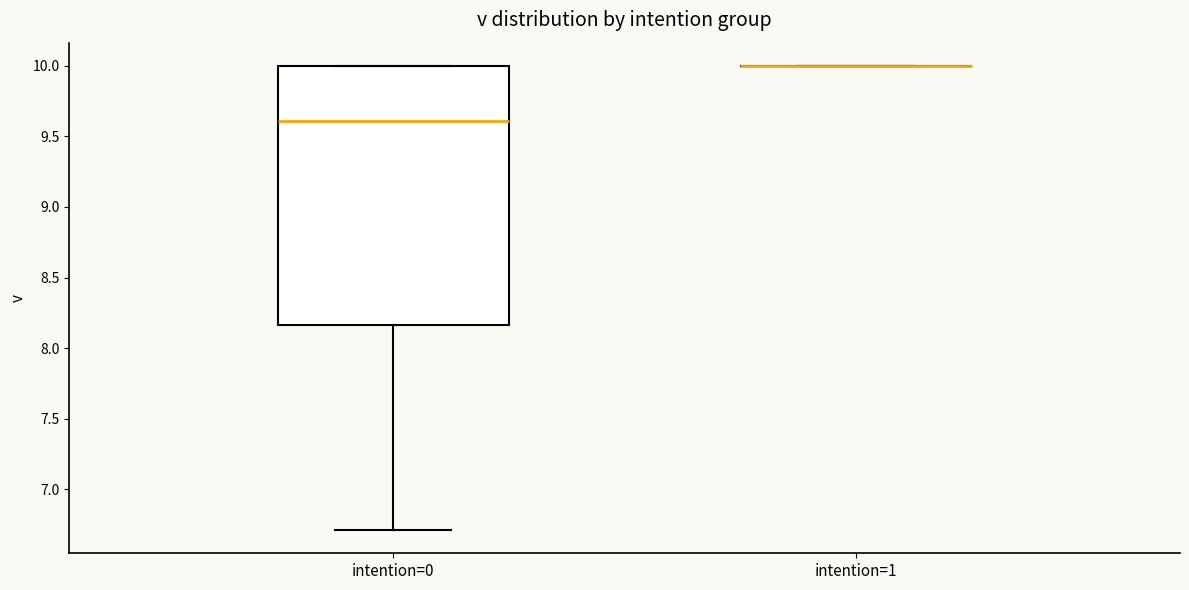

Reading left to right, read every box against the y-axis: the position of its median line, the range the box covers, and the ends of its whiskers. The values are not printed on the chart, so give them approximately, as read against the axis.

intention=0: median 9.60, box 8.15 to 10.00, whiskers 6.70 to 10.00
intention=1: box collapsed to a line at 10.00, whiskers 10.00 to 10.00